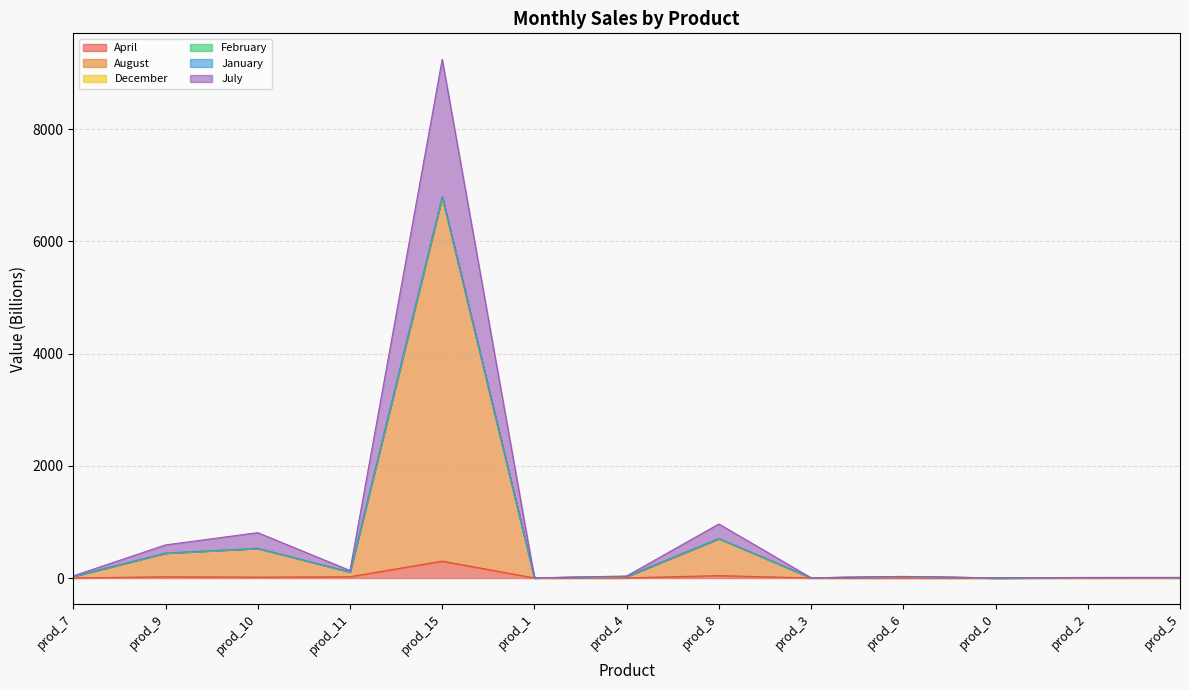

Where does the August series first go above 26?

prod_7